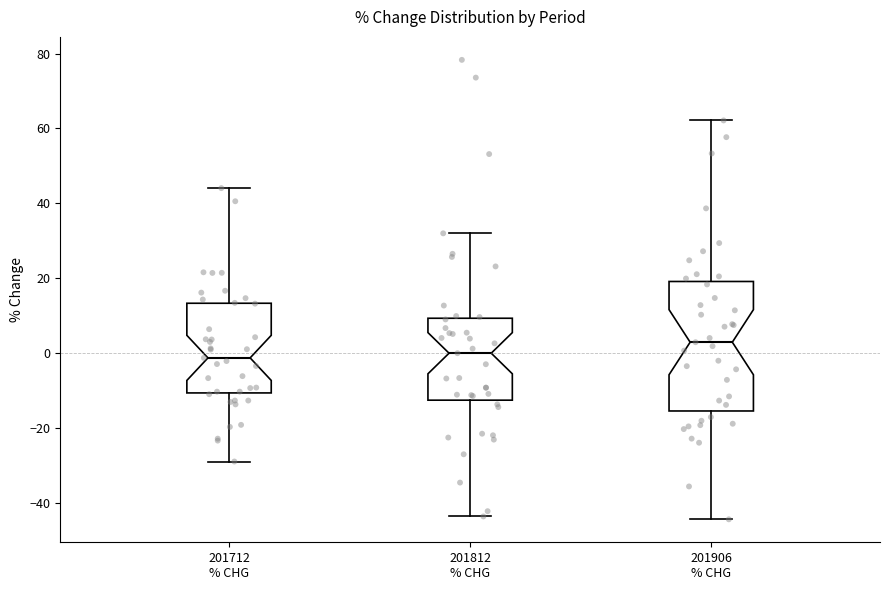

Reading left to right, transcribe this box plot: for each box, give where its median line is, the range the box spans, and where its two whiskers end, as read against the y-axis. The values are not printed on the chart, so give them approximately, as read against the axis.

201712 % CHG: median -2, box -10 to 14, whiskers -28 to 44
201812 % CHG: median 0, box -12 to 10, whiskers -44 to 32
201906 % CHG: median 2, box -16 to 20, whiskers -44 to 62